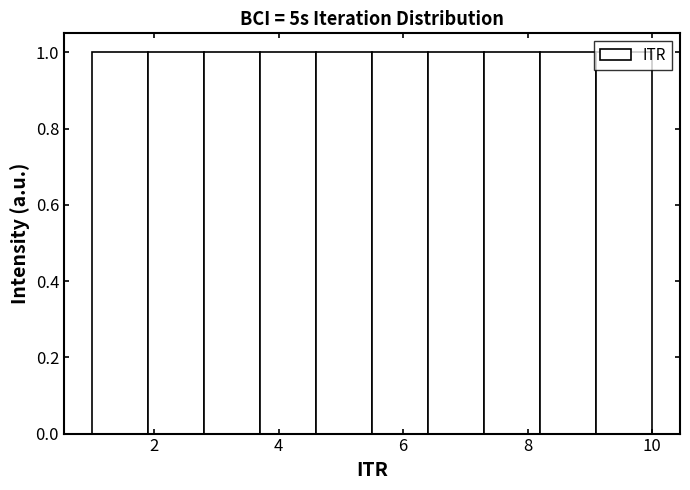

Reading left to right, transcribe this chart: for each bar, give the range it covers on the x-axis and its height. Neither the bar edges nor the heights are printed on the chart, so give them approximately, as read against the axes.

1.0 to 1.9: 1
1.9 to 2.8: 1
2.8 to 3.7: 1
3.7 to 4.6: 1
4.6 to 5.5: 1
5.5 to 6.4: 1
6.4 to 7.3: 1
7.3 to 8.2: 1
8.2 to 9.1: 1
9.1 to 10.0: 1